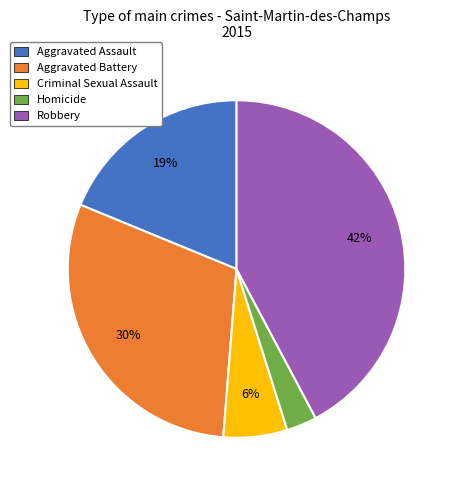

Which slice is the largest?

Robbery